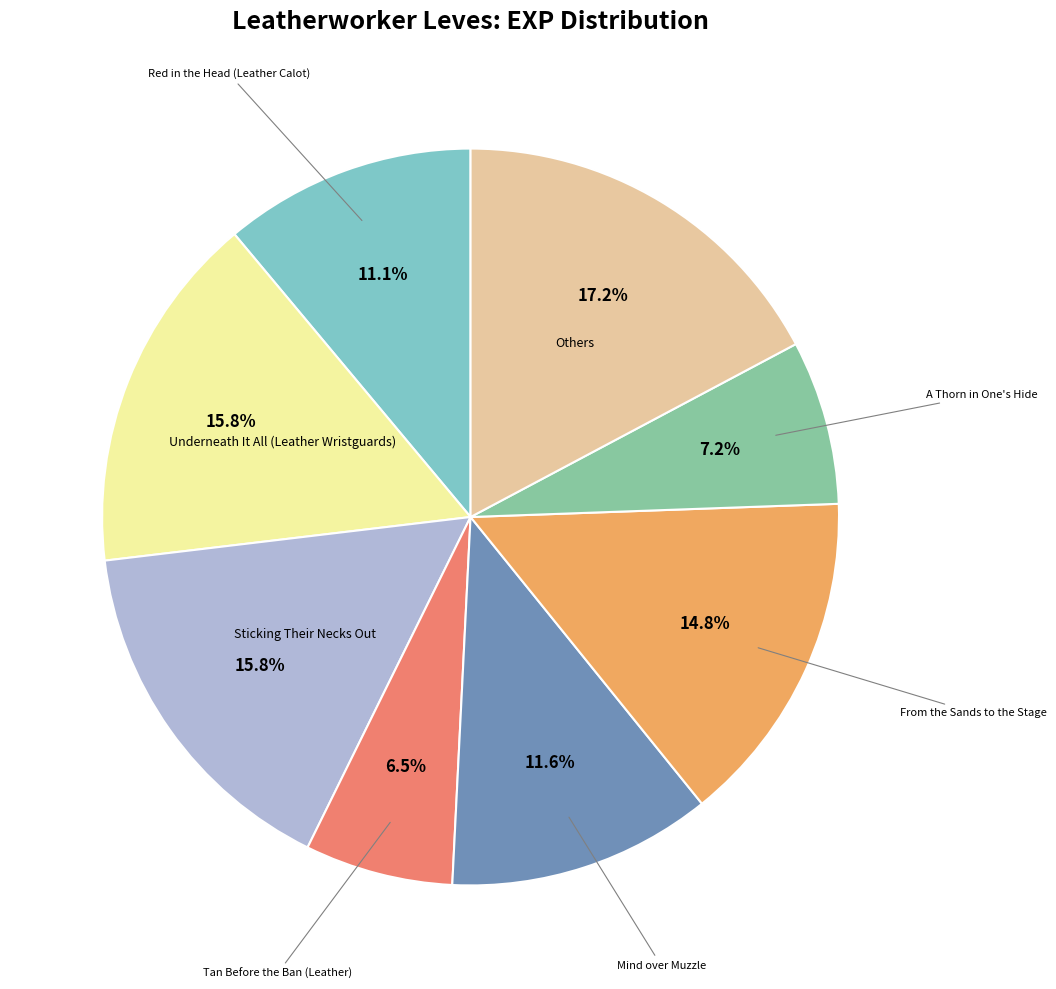

Is there any slice that represents more than half of the pie?

No